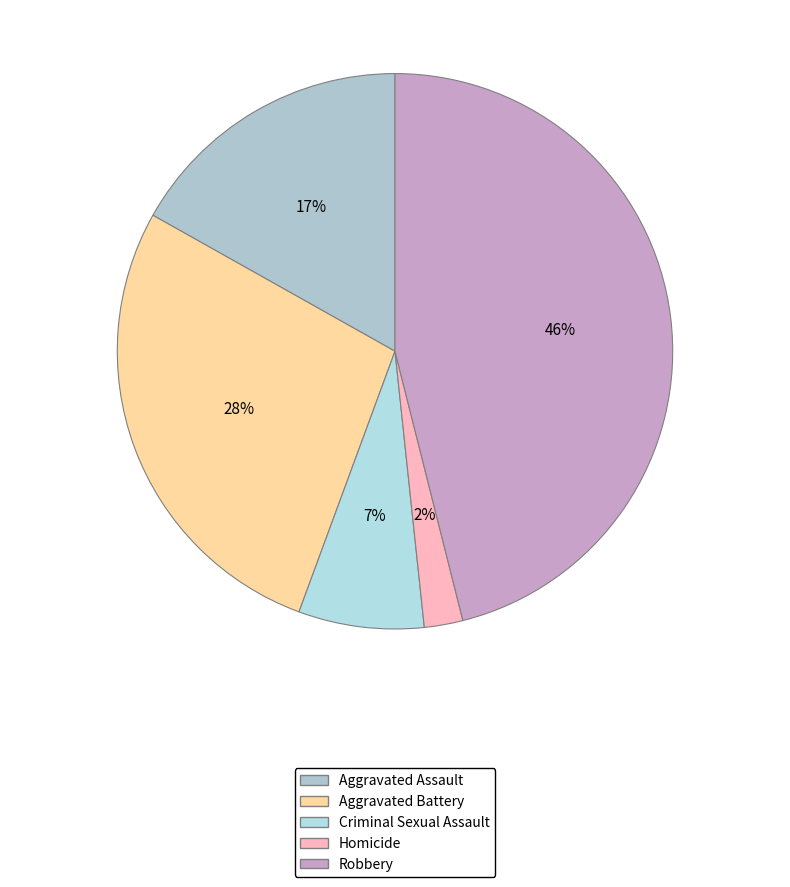

The Criminal Sexual Assault slice represents 1% of the pie. True or false?

False